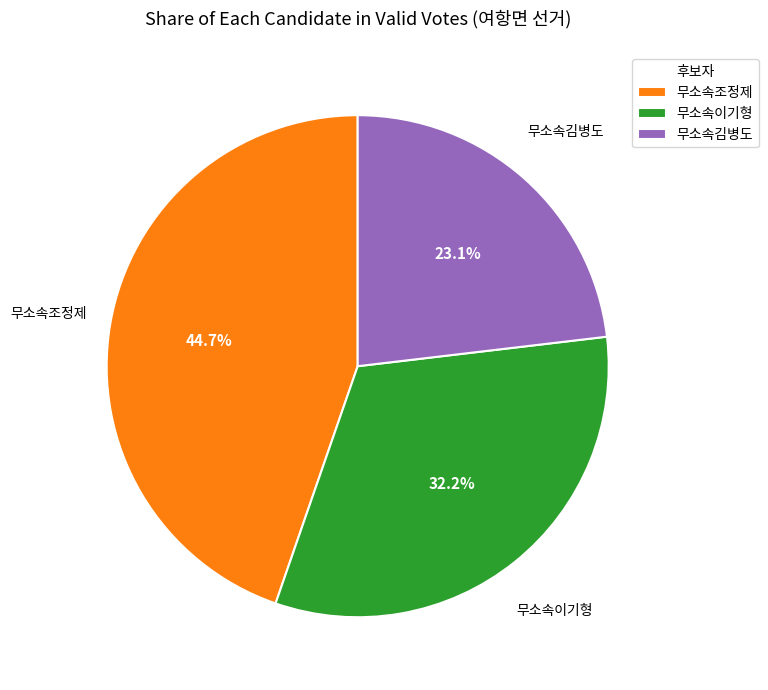

How many segments does this pie chart have?

3